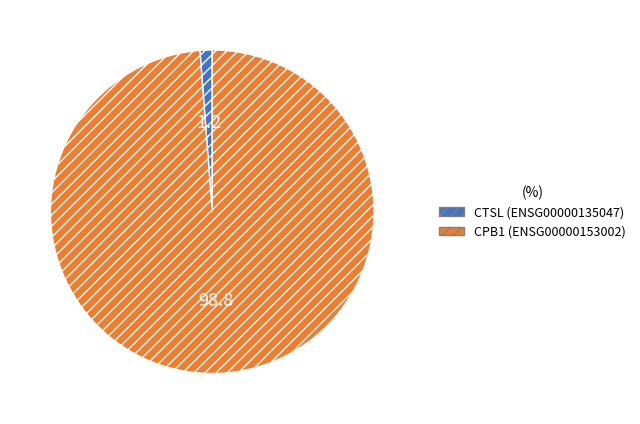

Is there any slice that represents more than half of the pie?

Yes